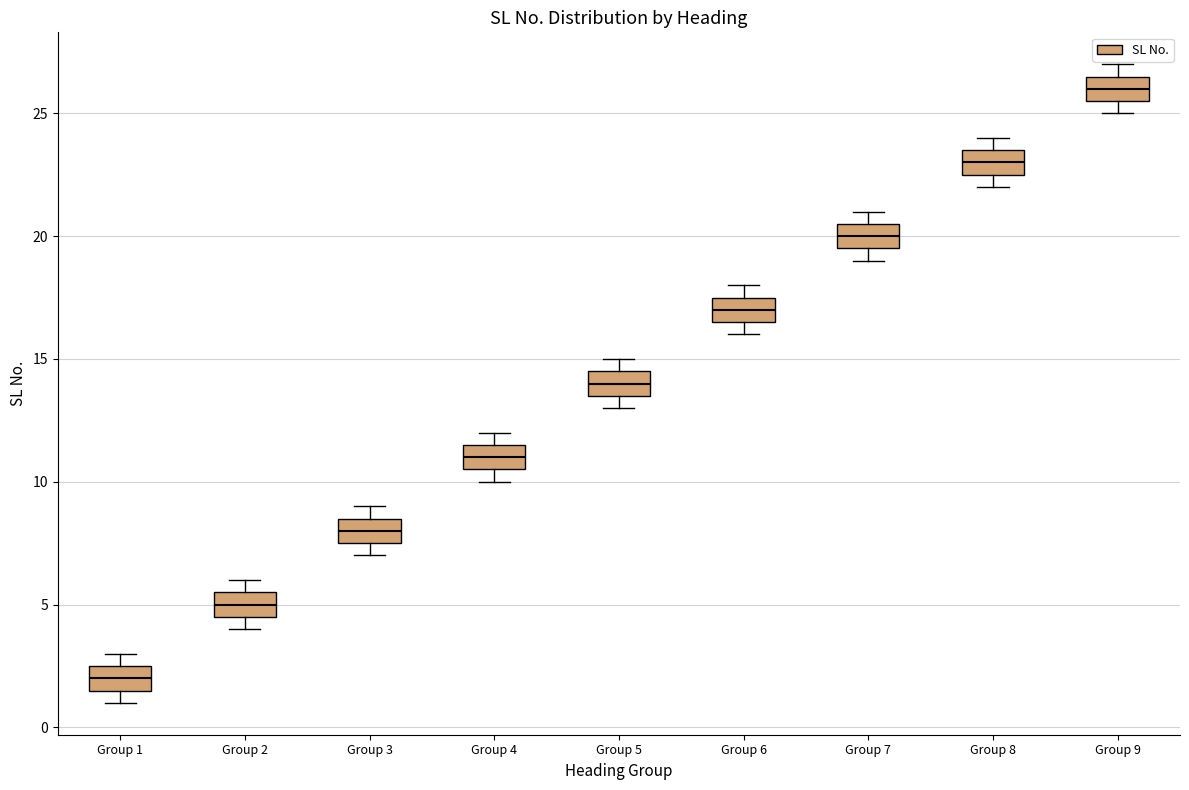

Which box's median line is the highest?

Group 9